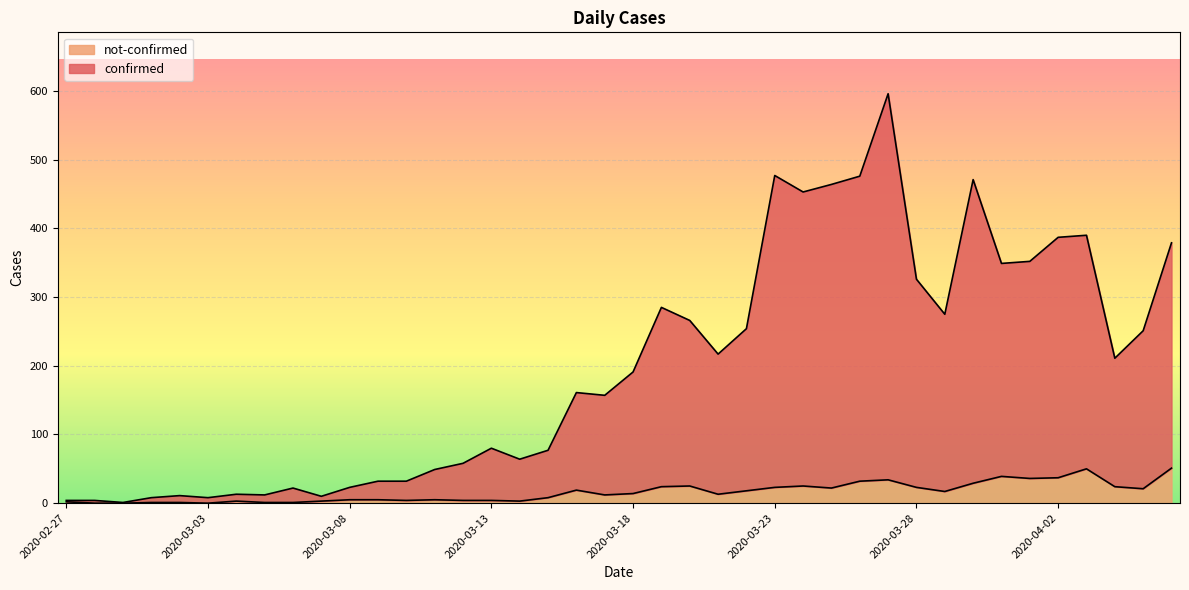

How many categories are shown in the chart?

40